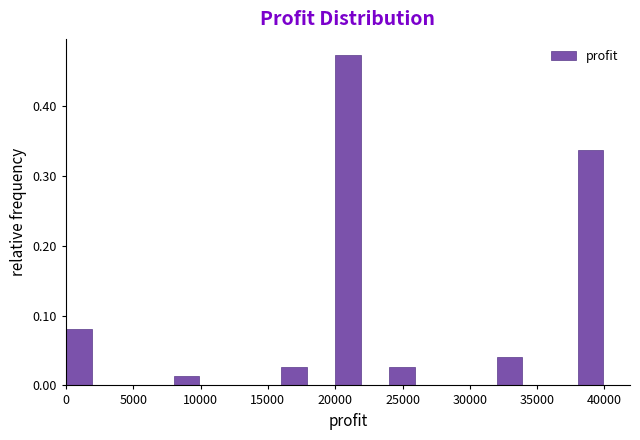

Reading left to right, transcribe this chart: for each bar, give the range it covers on the x-axis and its height. The values are not printed on the chart, so give them approximately, as read against the axis.

0 to 2000: 0.08
2000 to 4000: 0
4000 to 6000: 0
6000 to 8000: 0
8000 to 10000: 0.01
10000 to 12000: 0
12000 to 14000: 0
14000 to 16000: 0
16000 to 18000: 0.03
18000 to 20000: 0
20000 to 22000: 0.47
22000 to 24000: 0
24000 to 26000: 0.03
26000 to 28000: 0
28000 to 30000: 0
30000 to 32000: 0
32000 to 34000: 0.04
34000 to 36000: 0
36000 to 38000: 0
38000 to 40000: 0.34